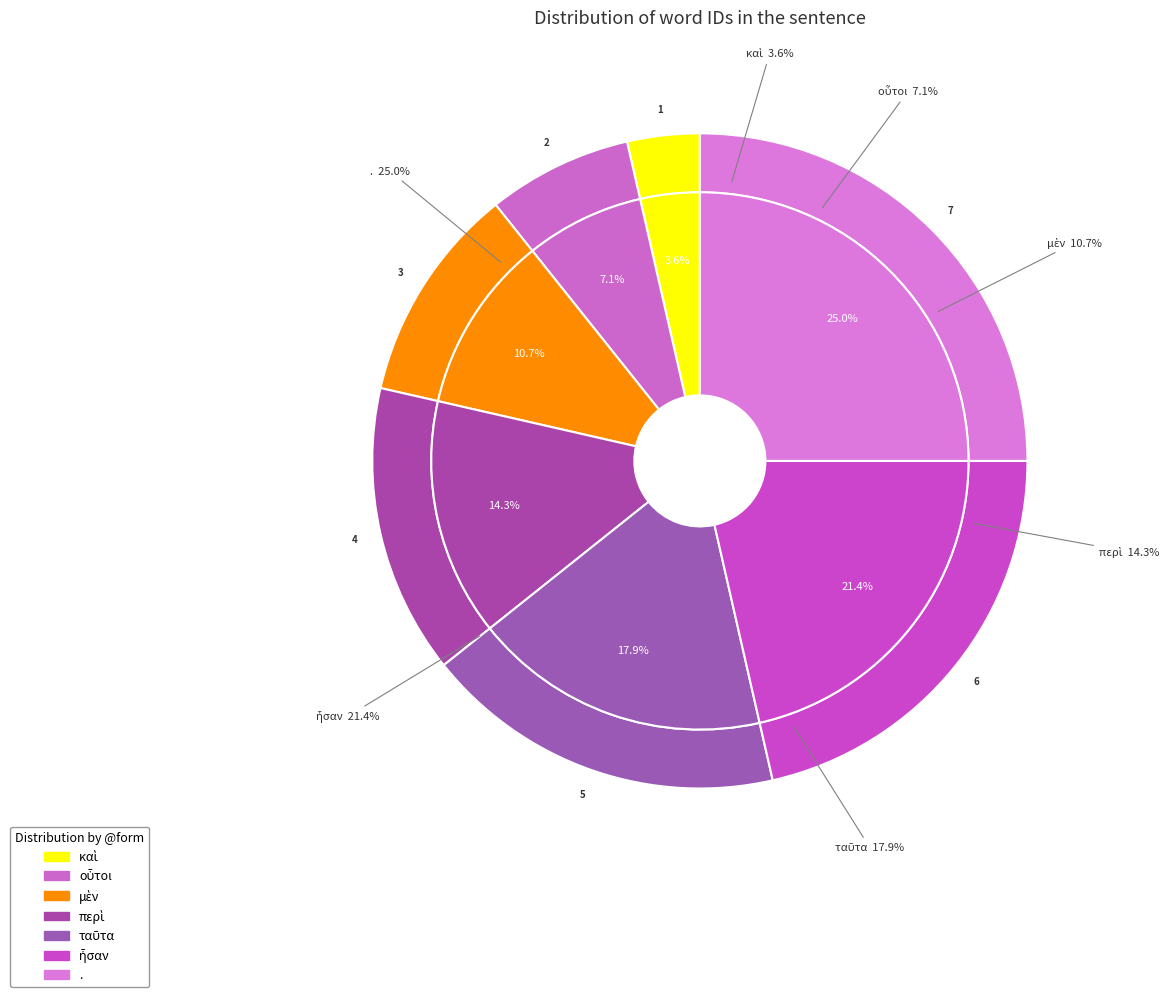

Count the number of slices in the pie.

7